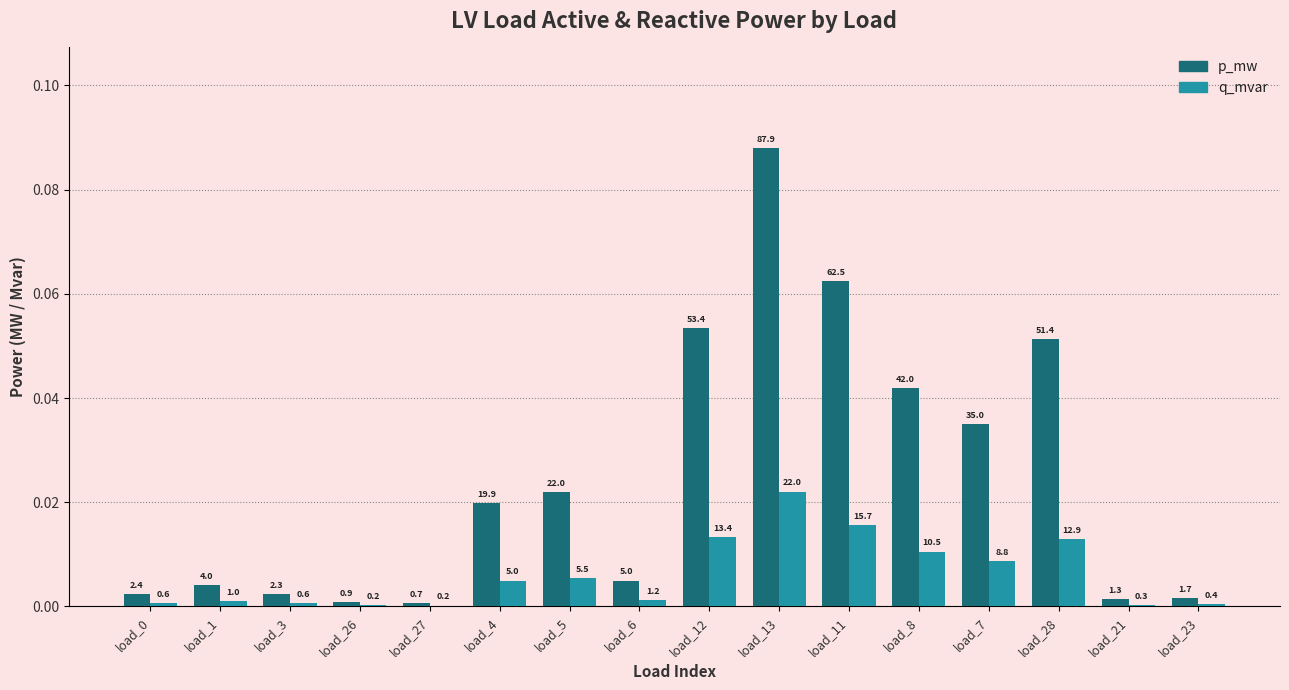

Does the chart contain stacked bars?

No